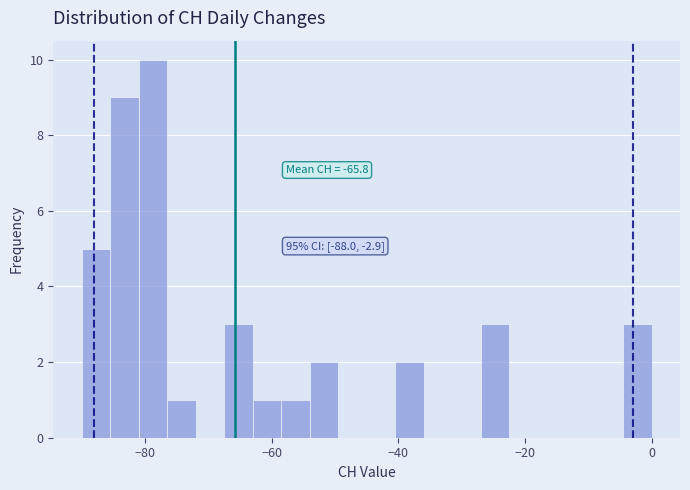

Read against the x-axis, roughly where is the centre of the tallest bar?

-78